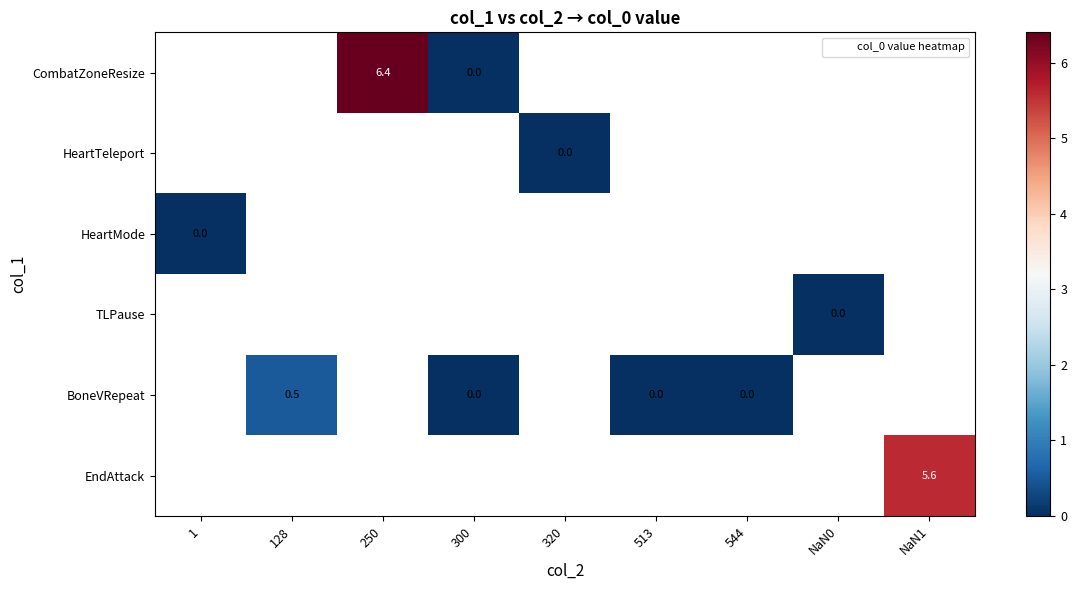

How many data points does each series have?

9